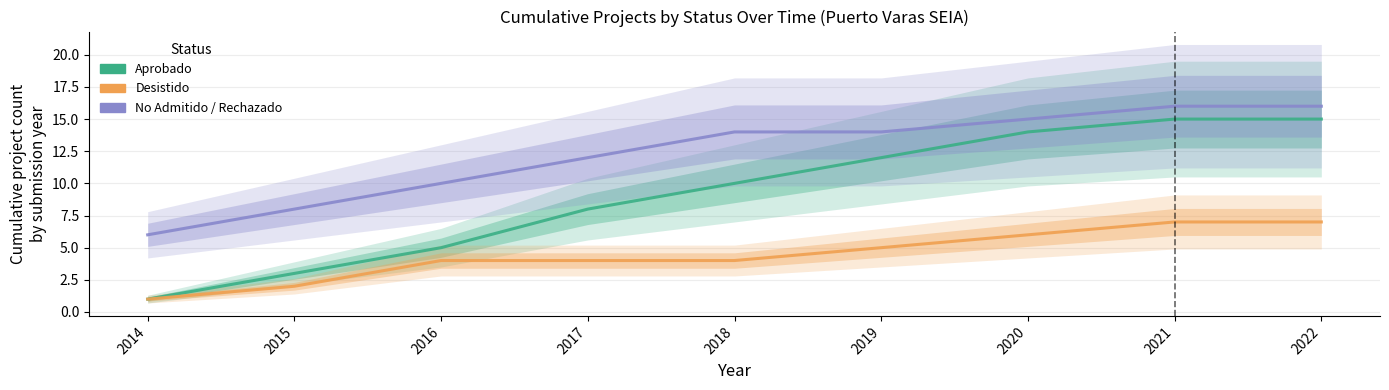

Reading right to left, transcribe all the data shown in this chart.

Aprobado: 15	15	14	12	10	8	5	3	1
Desistido: 7	7	6	5	4	4	4	2	1
No Admitido / Rechazado: 16	16	15	14	14	12	10	8	6